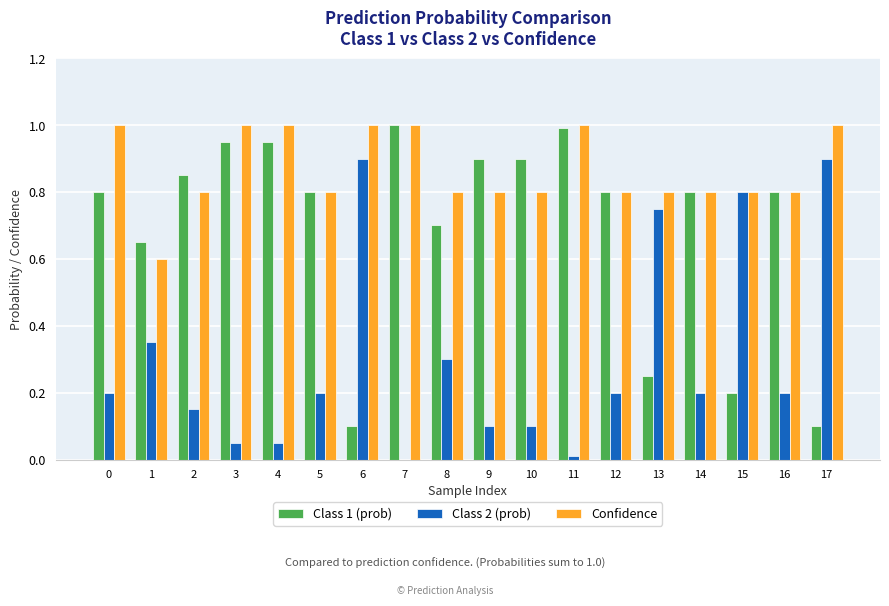

What are all the series names shown in the legend?

Class 1 (prob), Class 2 (prob), Confidence